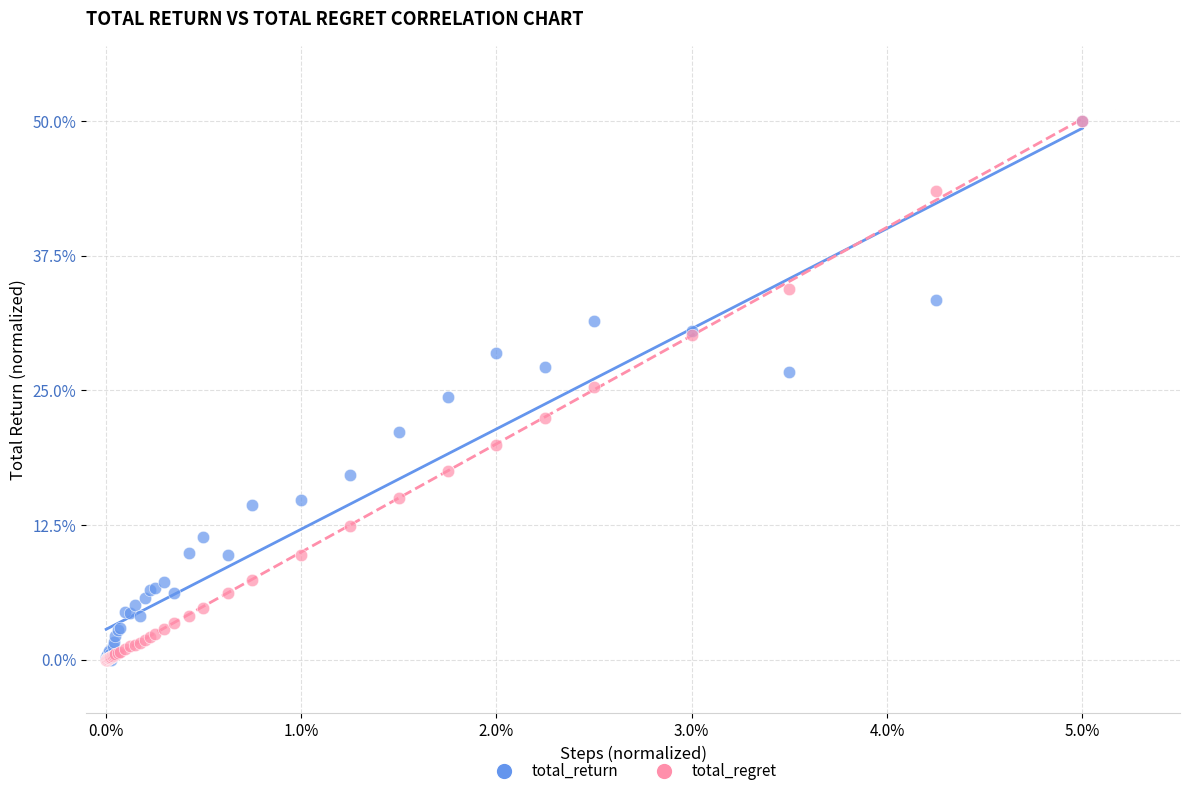

What are all the series names shown in the legend?

total_return, total_regret